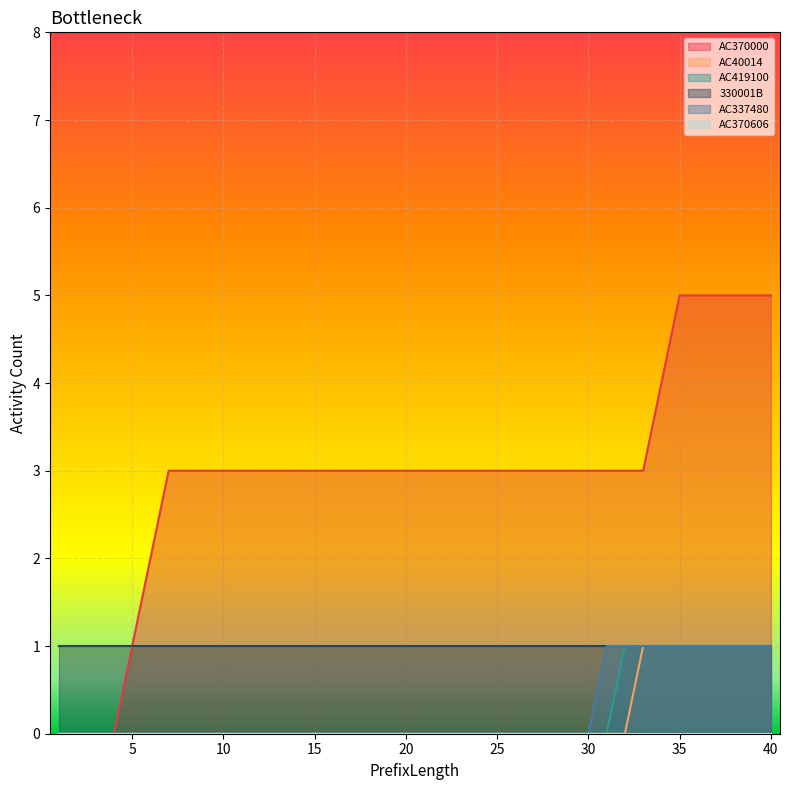

Which series has the largest total across all categories?

AC370000